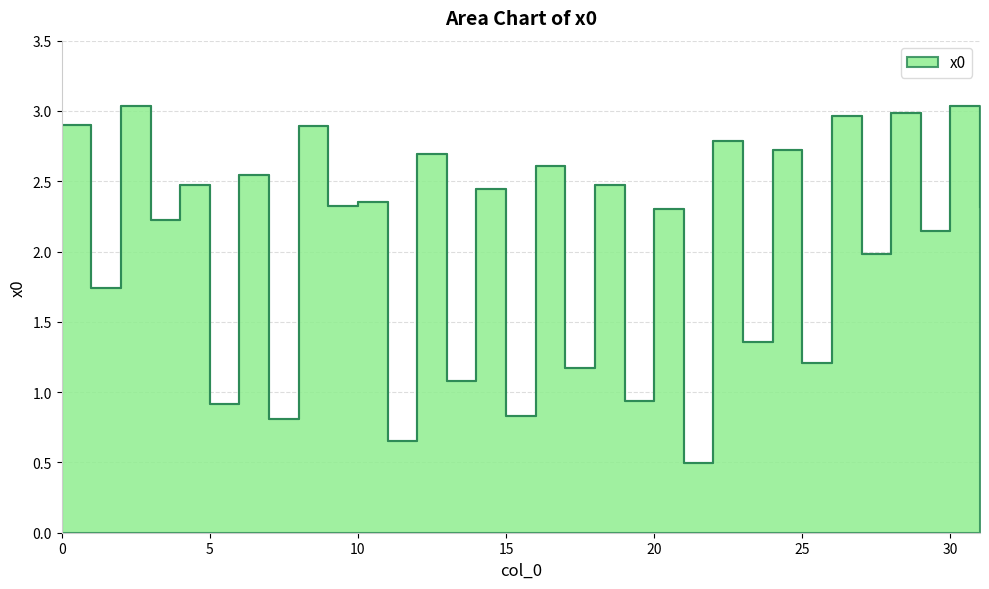

What is the difference between the maximum and minimum values?

2.5